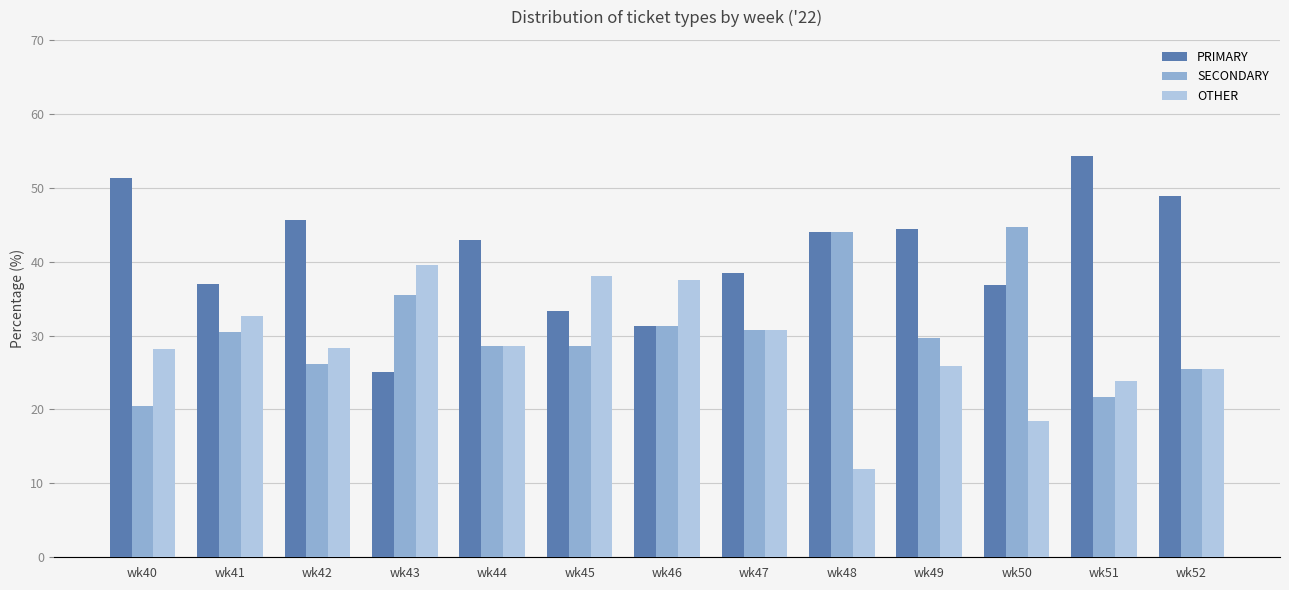

What is the difference between the maximum and second lowest values in the OTHER series?

21.2